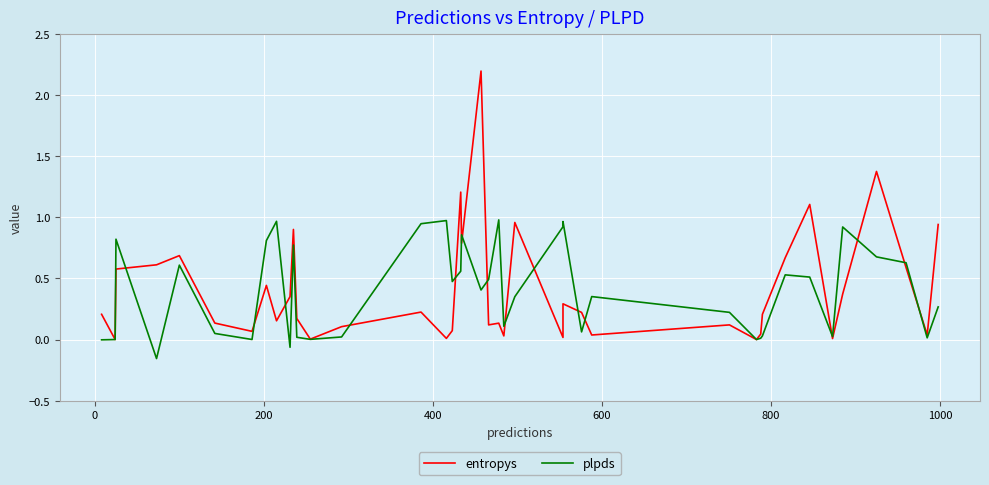

What is the value of the plpds point at the 38th from the left?

0.6